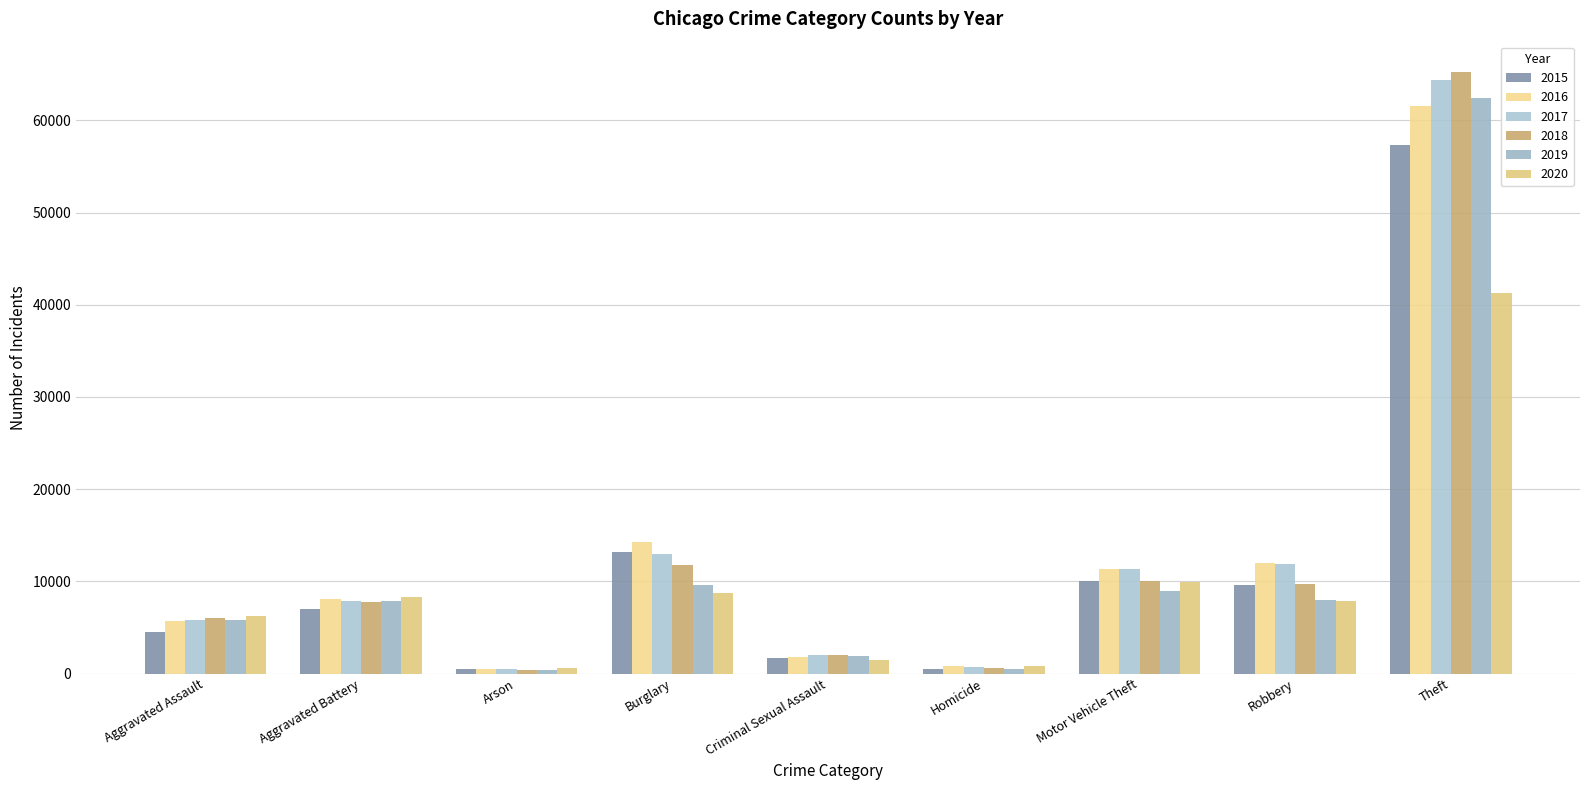

What is the sum of all 2020 values?

85327